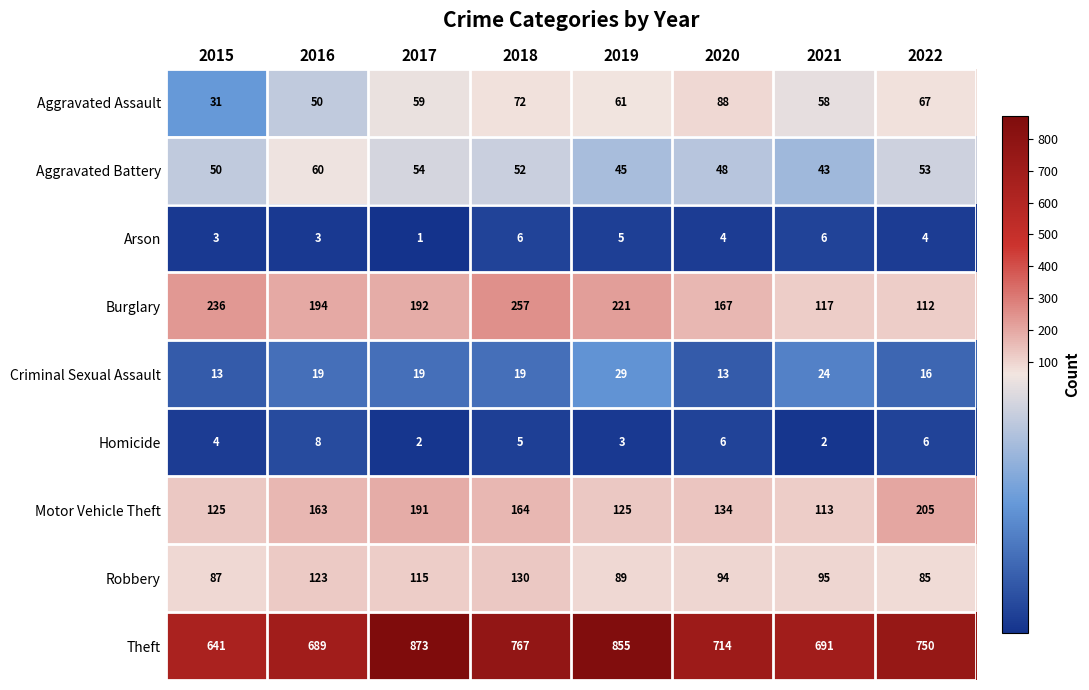

True or false: Aggravated Assault has a value of 61 at 2019.

True